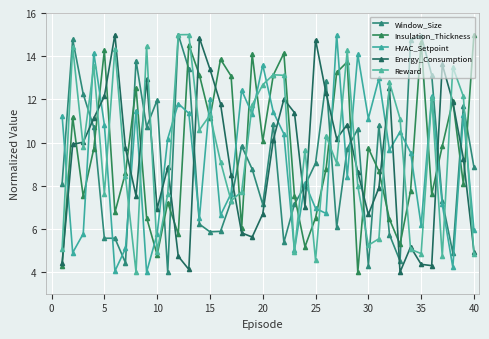

How many interior local peaks does the HVAC_Setpoint series have?

13